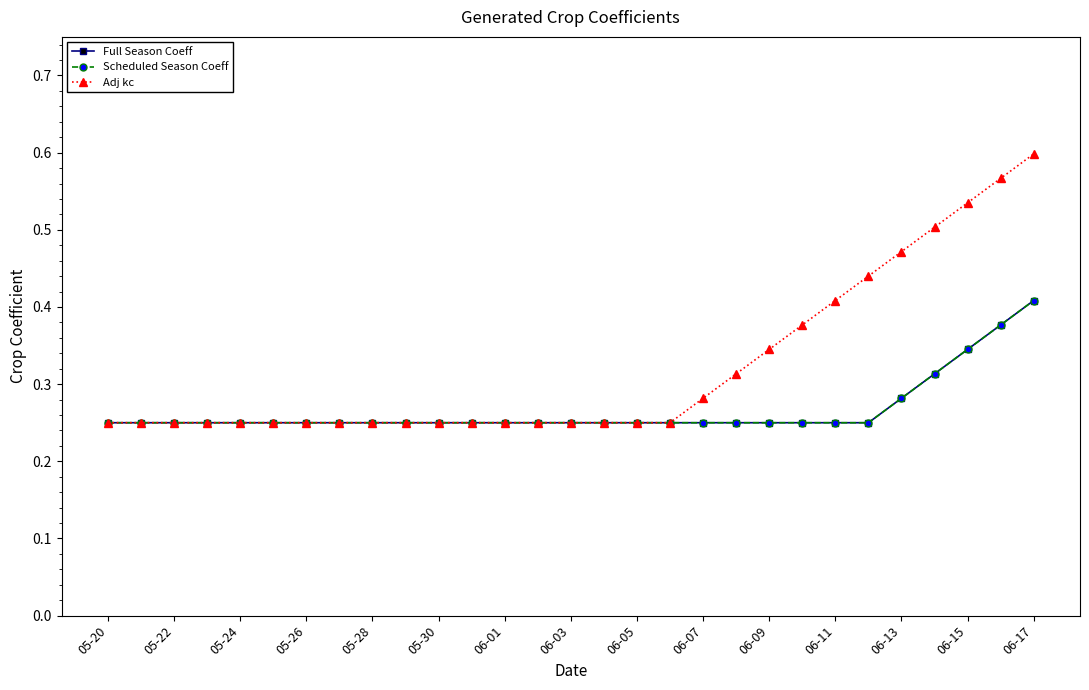

Does the chart have visible grid lines?

No